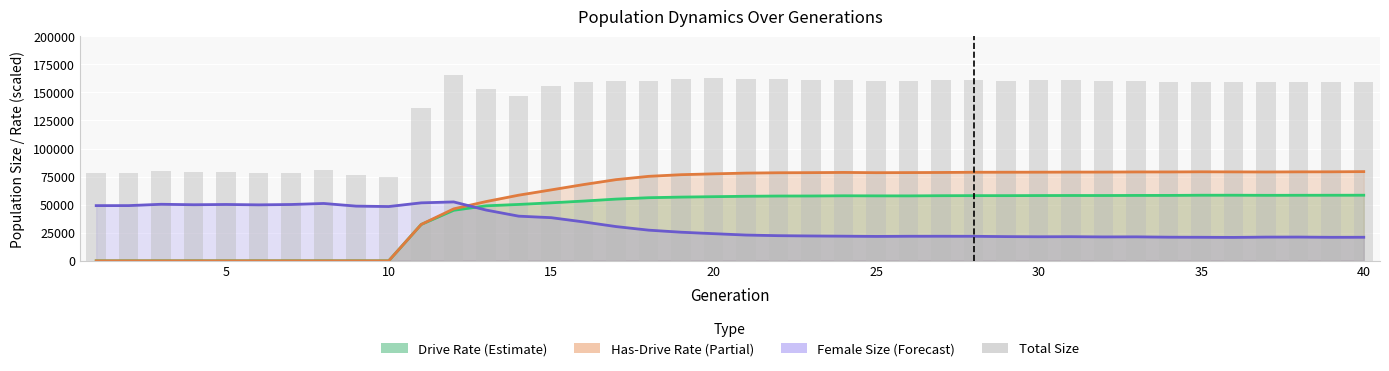

Is the value of Total Size at 20 greater than the value of Has-Drive Rate (scaled) at 35?

Yes